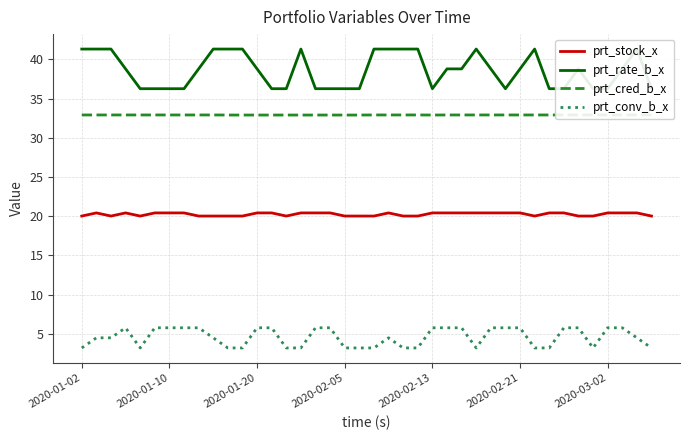

What is the difference between the highest and lowest values at 28?

33.0